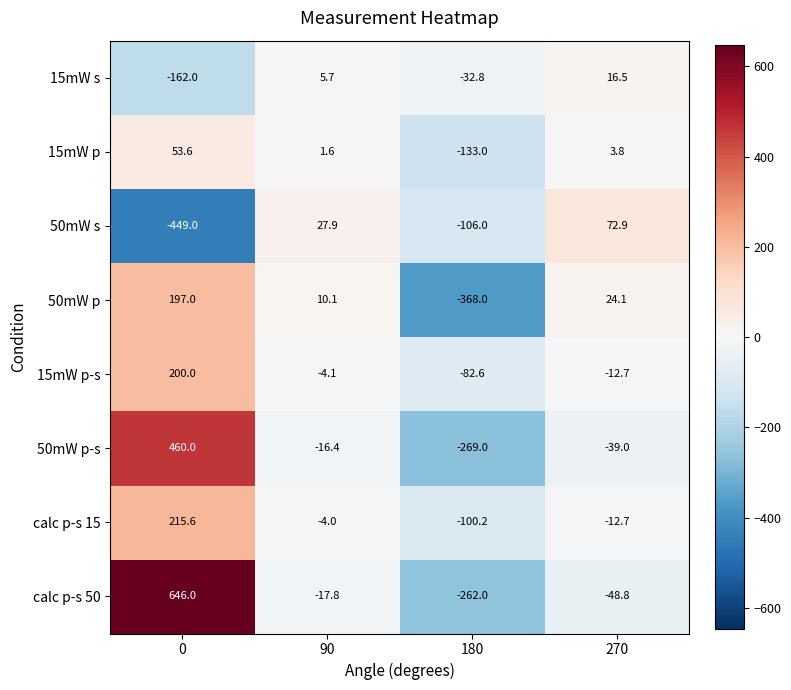

Which series changed the most between 90 and 270?

50mW s